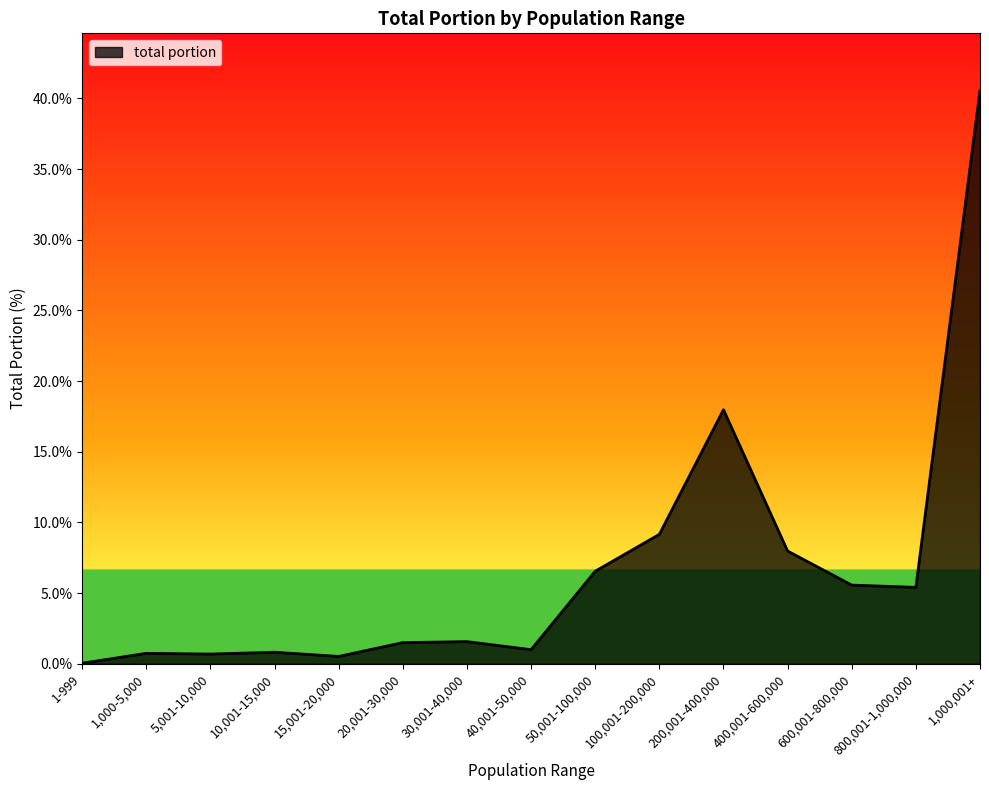

What is the change in value from 30,001-40,000 to 600,001-800,000?

+4.0